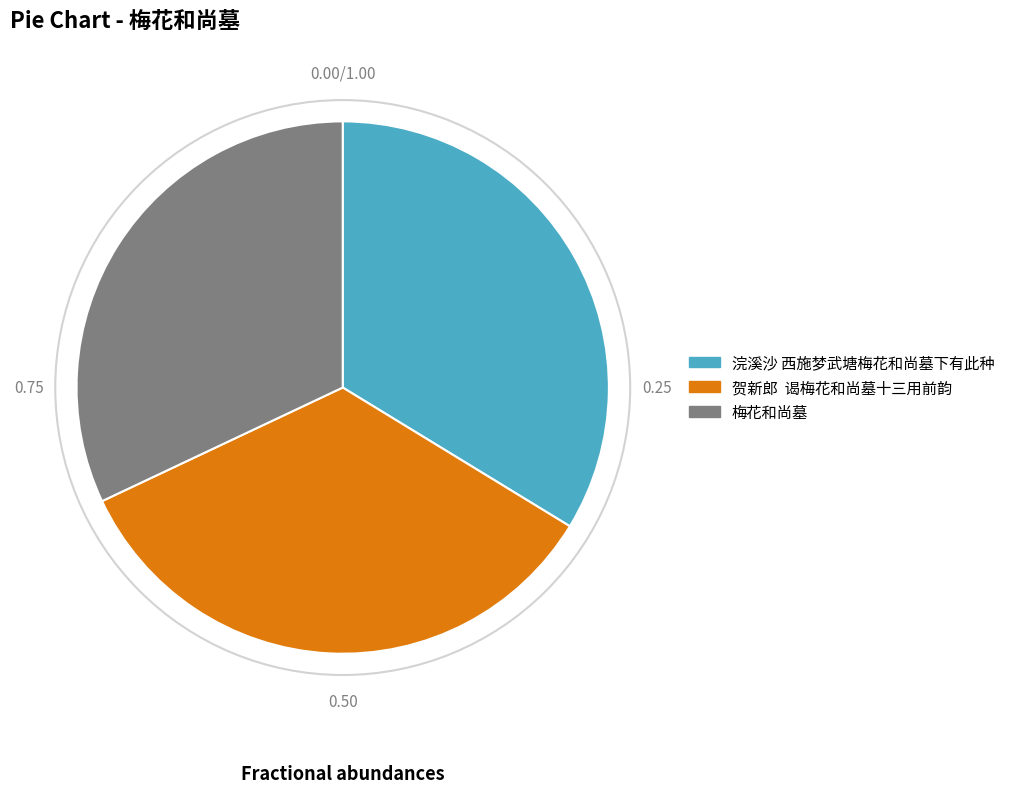

What is the largest slice in the pie chart?

贺新郎 谒梅花和尚墓十三用前韵